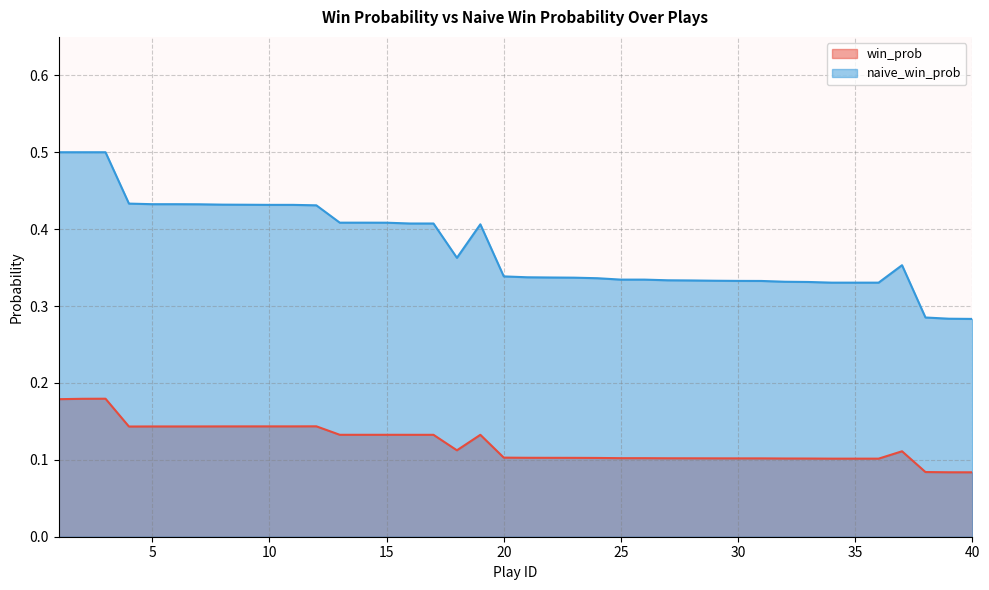

True or false: win_prob and naive_win_prob intersect in this chart.

False